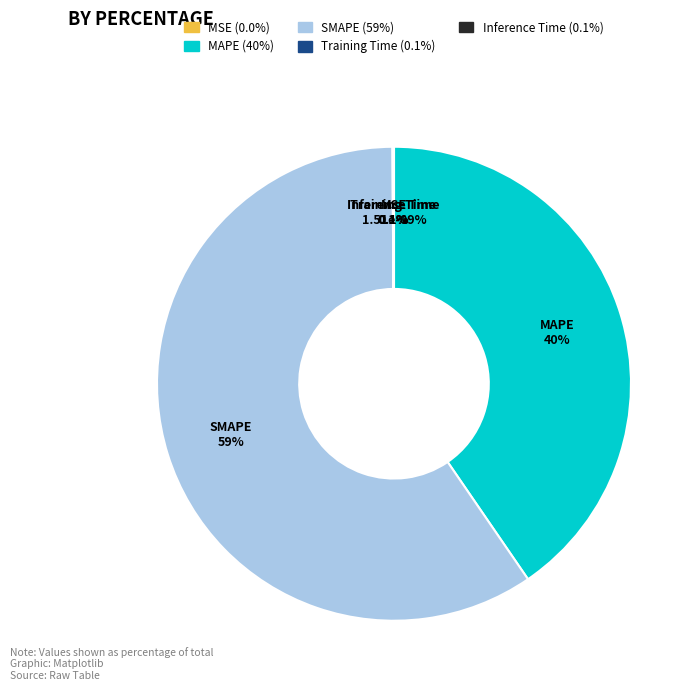

True or false: MAPE accounts for 52% of the total.

False